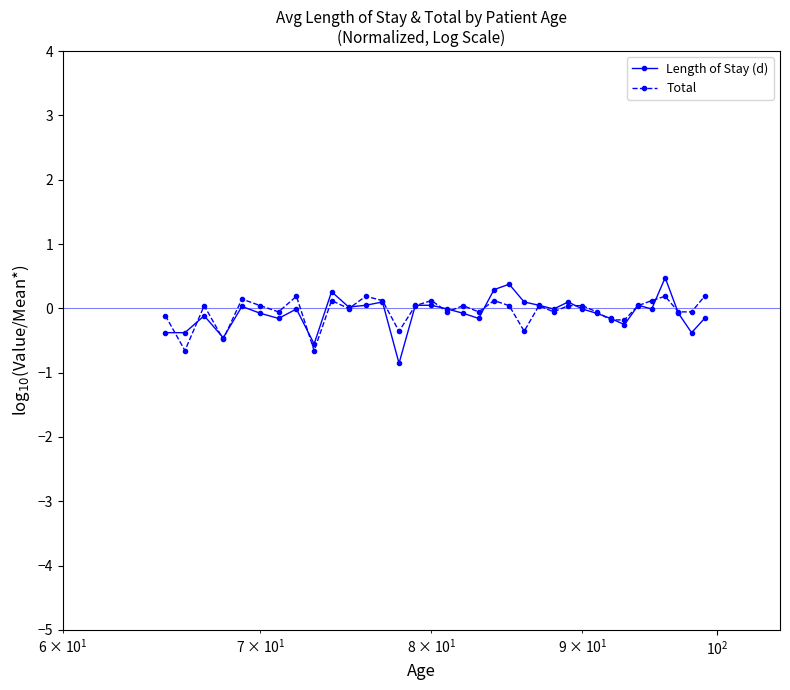

True or false: Total has more than 1 interior local peaks.

True